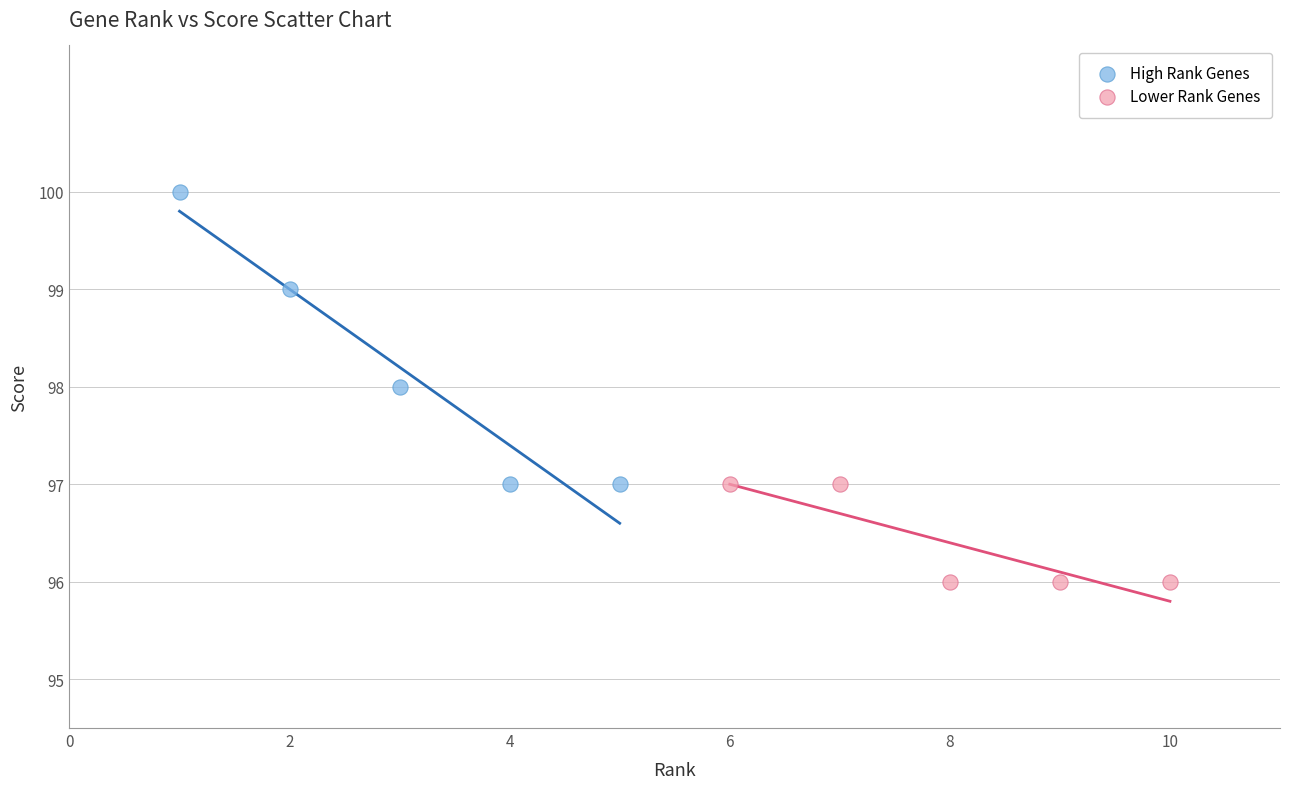

Which series has the widest spread of Y values?

High Rank Genes